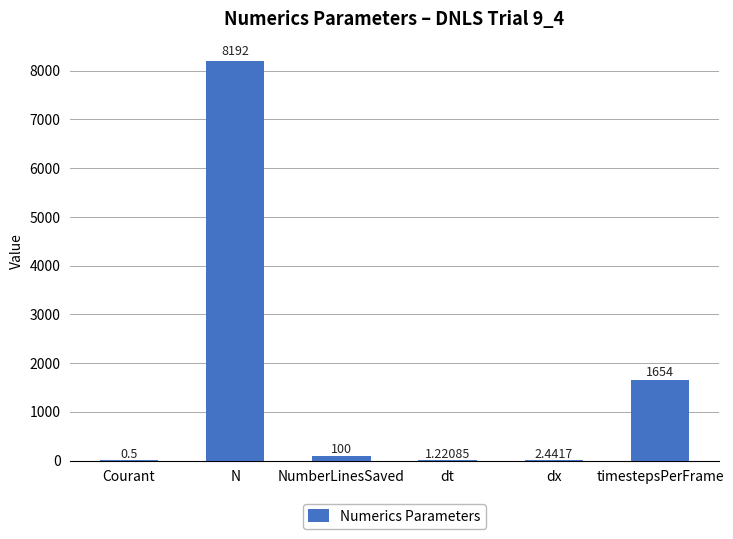

Between Courant and NumberLinesSaved, which is larger?

NumberLinesSaved